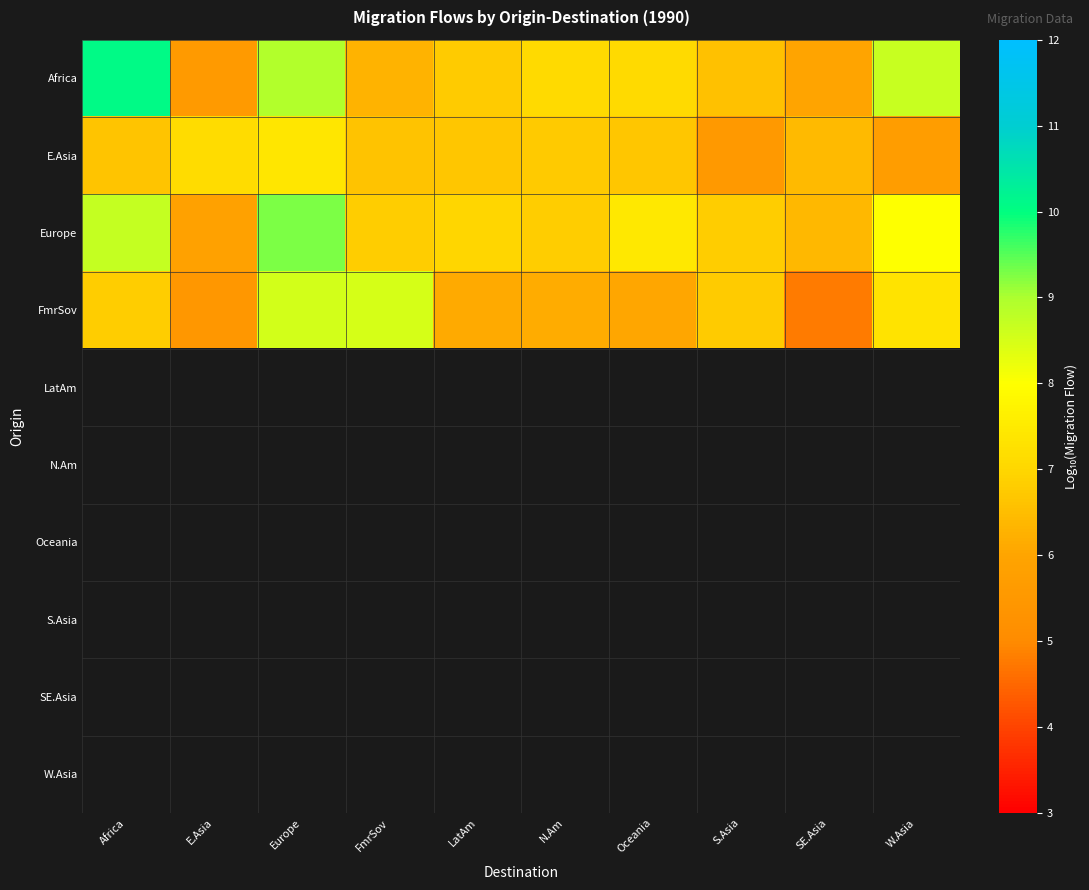

How many values in the E.Asia series are below 6?

2